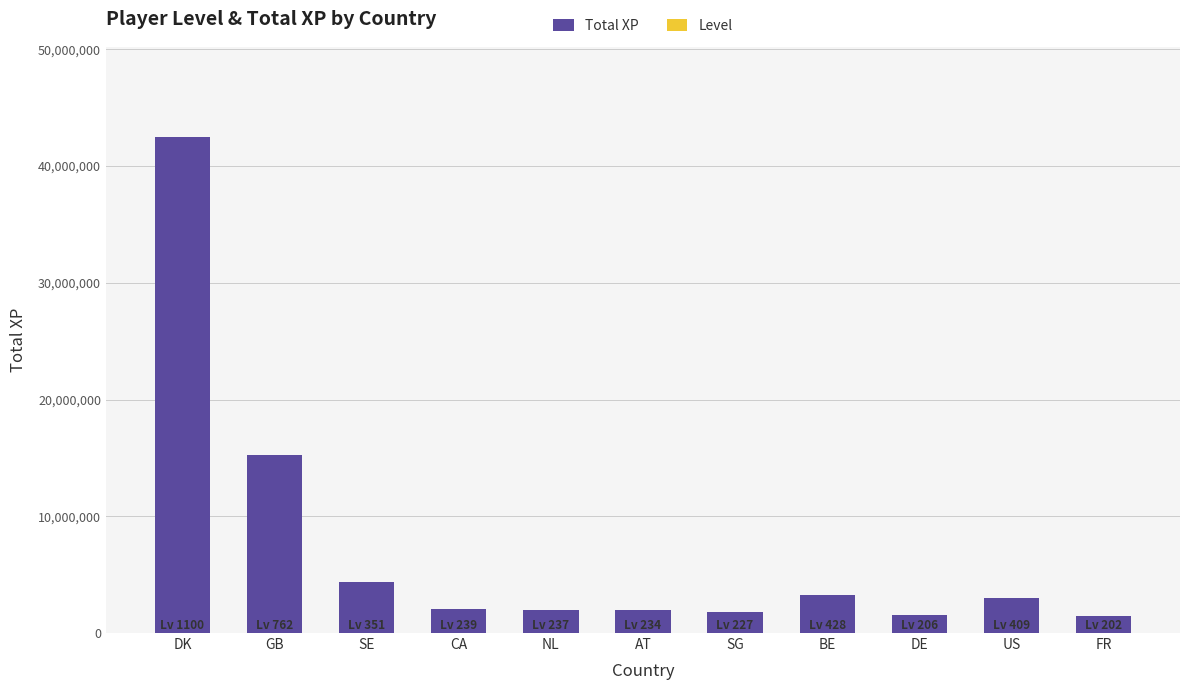

The Total XP series shows 42519018 at DK. True or false?

True